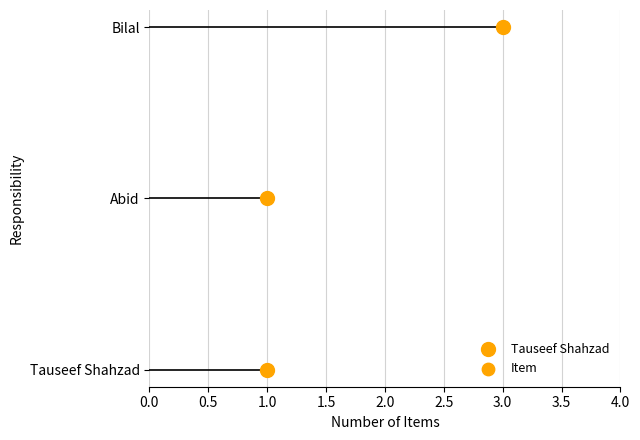

What is the change in value from Tauseef Shahzad to Bilal?

+2